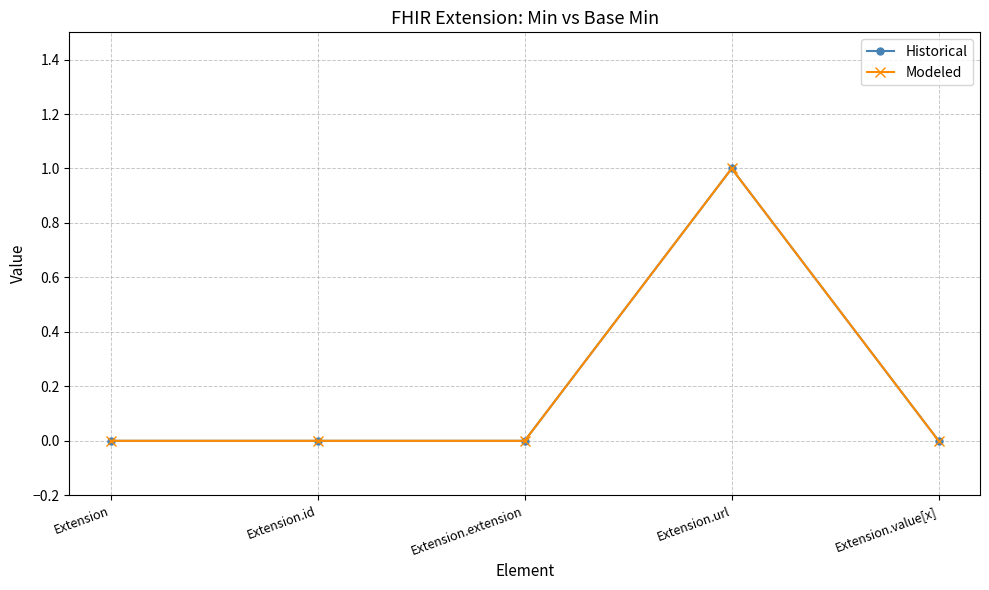

At how many categories does at least one series exceed 0?

1